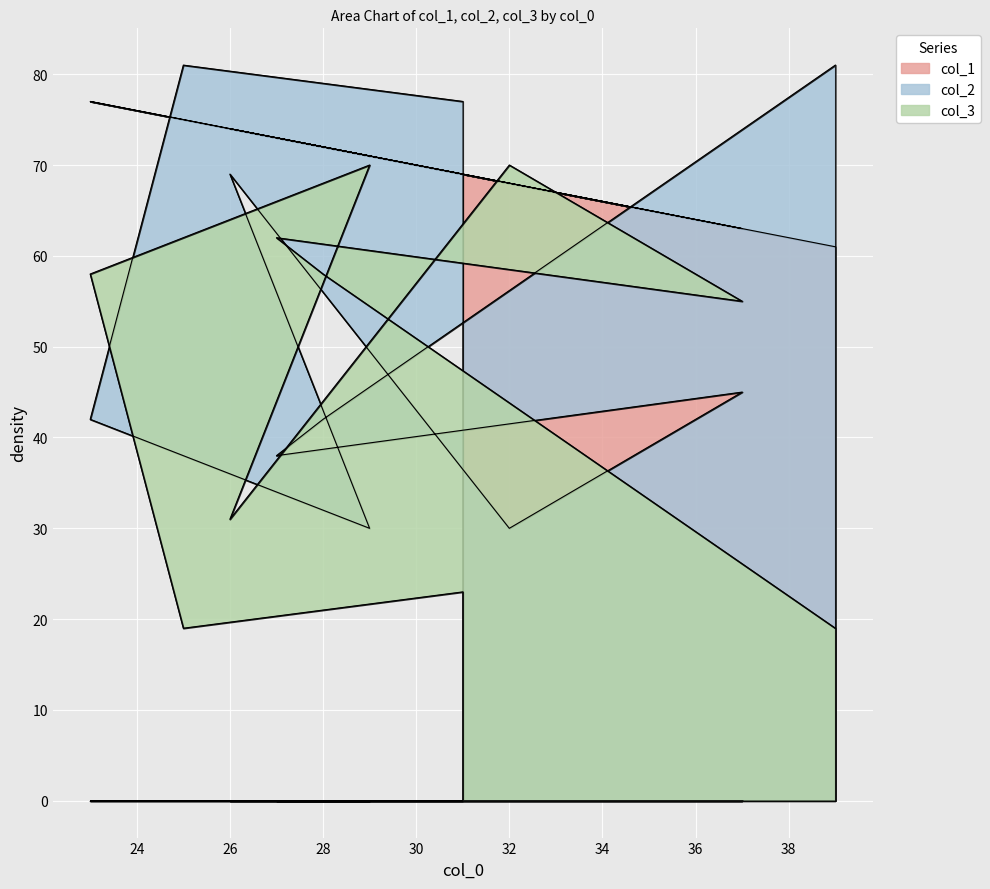

Which series has the largest range (max minus min)?

col_2